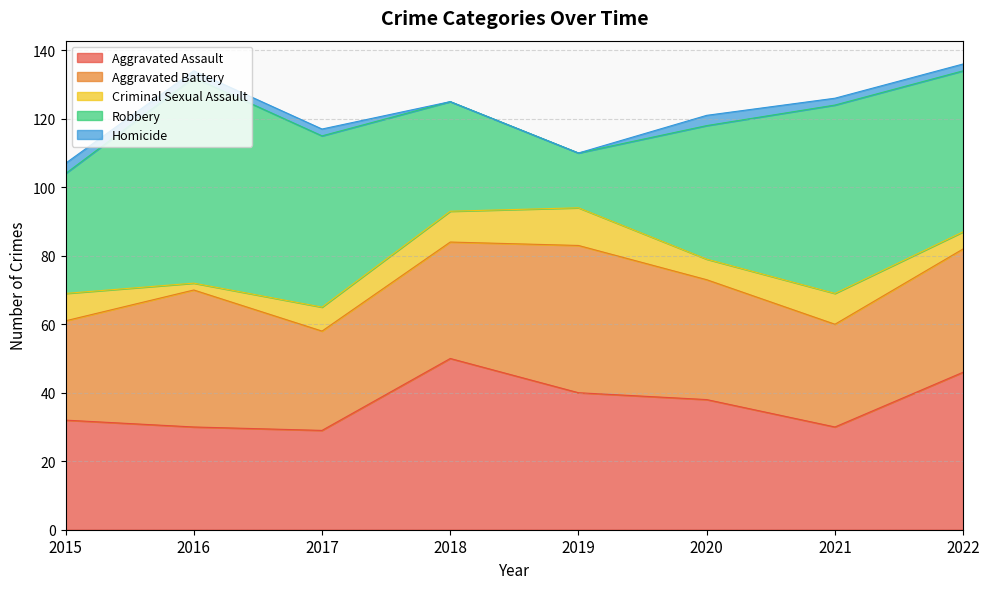

True or false: Criminal Sexual Assault has more than 0 interior local peaks.

True